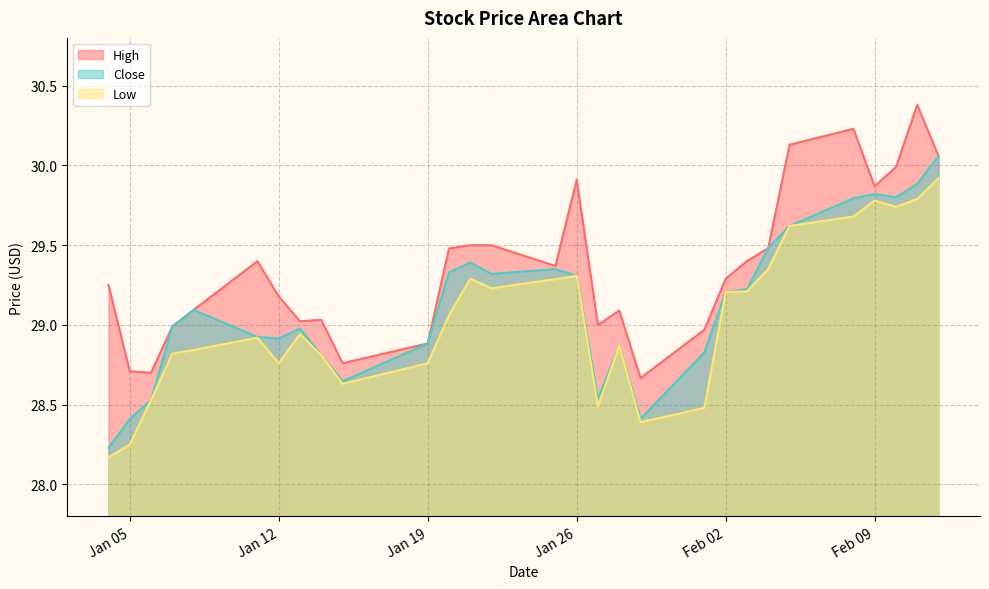

At how many categories does at least one series exceed 28?

29